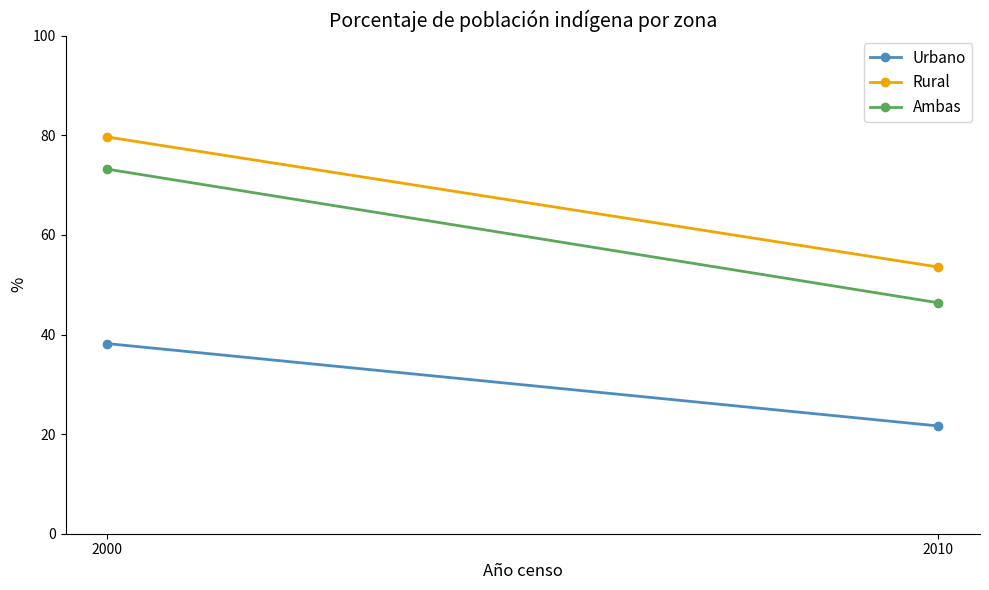

At which label does Rural first exceed 79?

2000